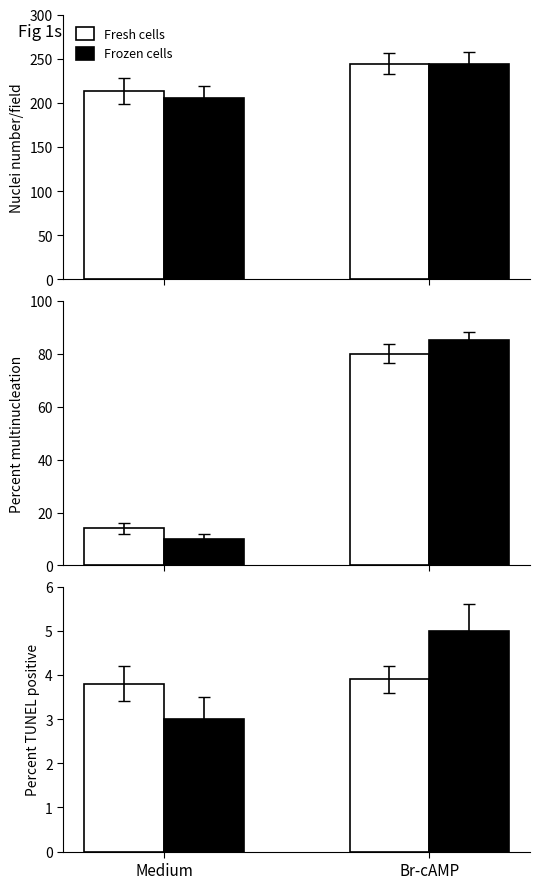

How many data points does each series have?

2